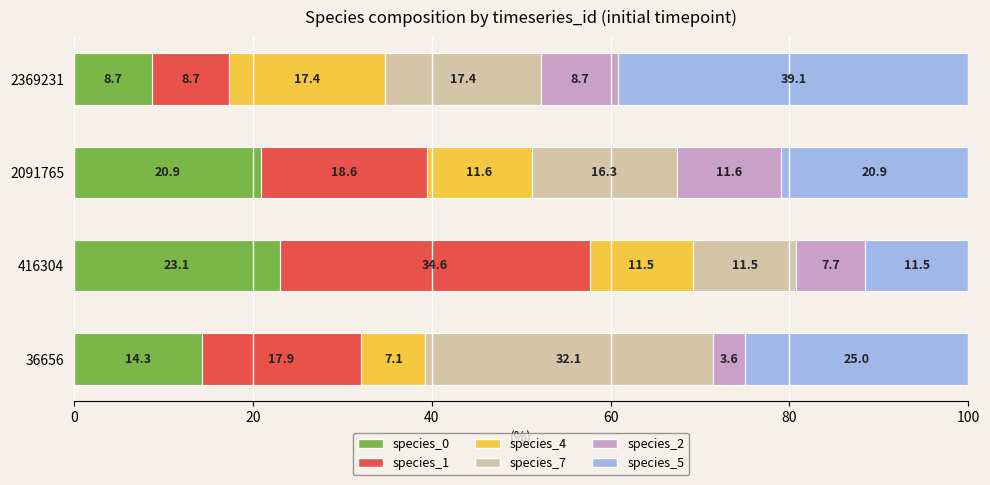

What is the total value across all series at 36656?

100.0